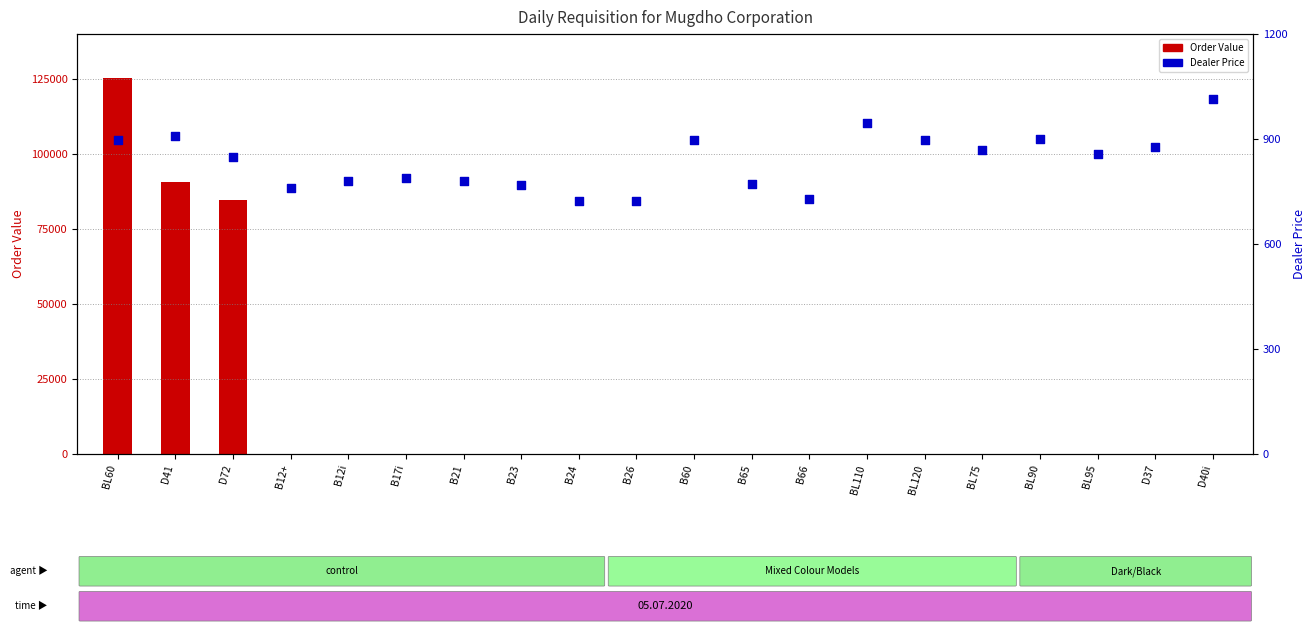

What is the total value across all series at B65?

770.9